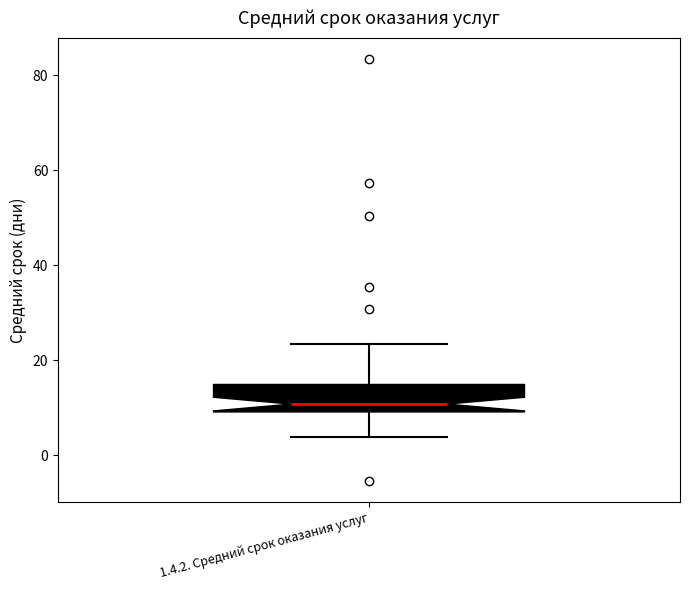

Transcribe this box plot: give where the median line is, the range the box spans, and where the two whiskers end, as read against the y-axis. The values are not printed on the chart, so give them approximately, as read against the axis.

median 10 (just above the box's lower edge), box 10 to 14, whiskers 4 to 24